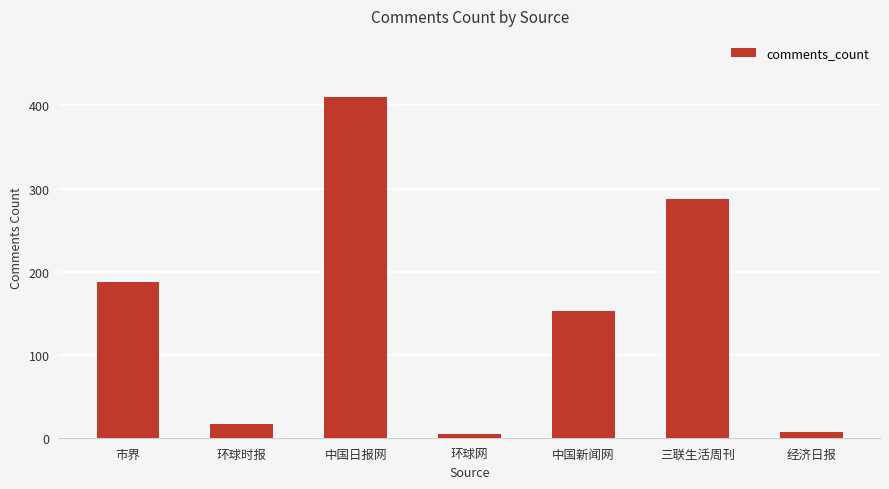

Reading left to right, what are all the values shown in this chart?

市界=188	环球时报=17	中国日报网=410	环球网=4	中国新闻网=152	三联生活周刊=288	经济日报=7